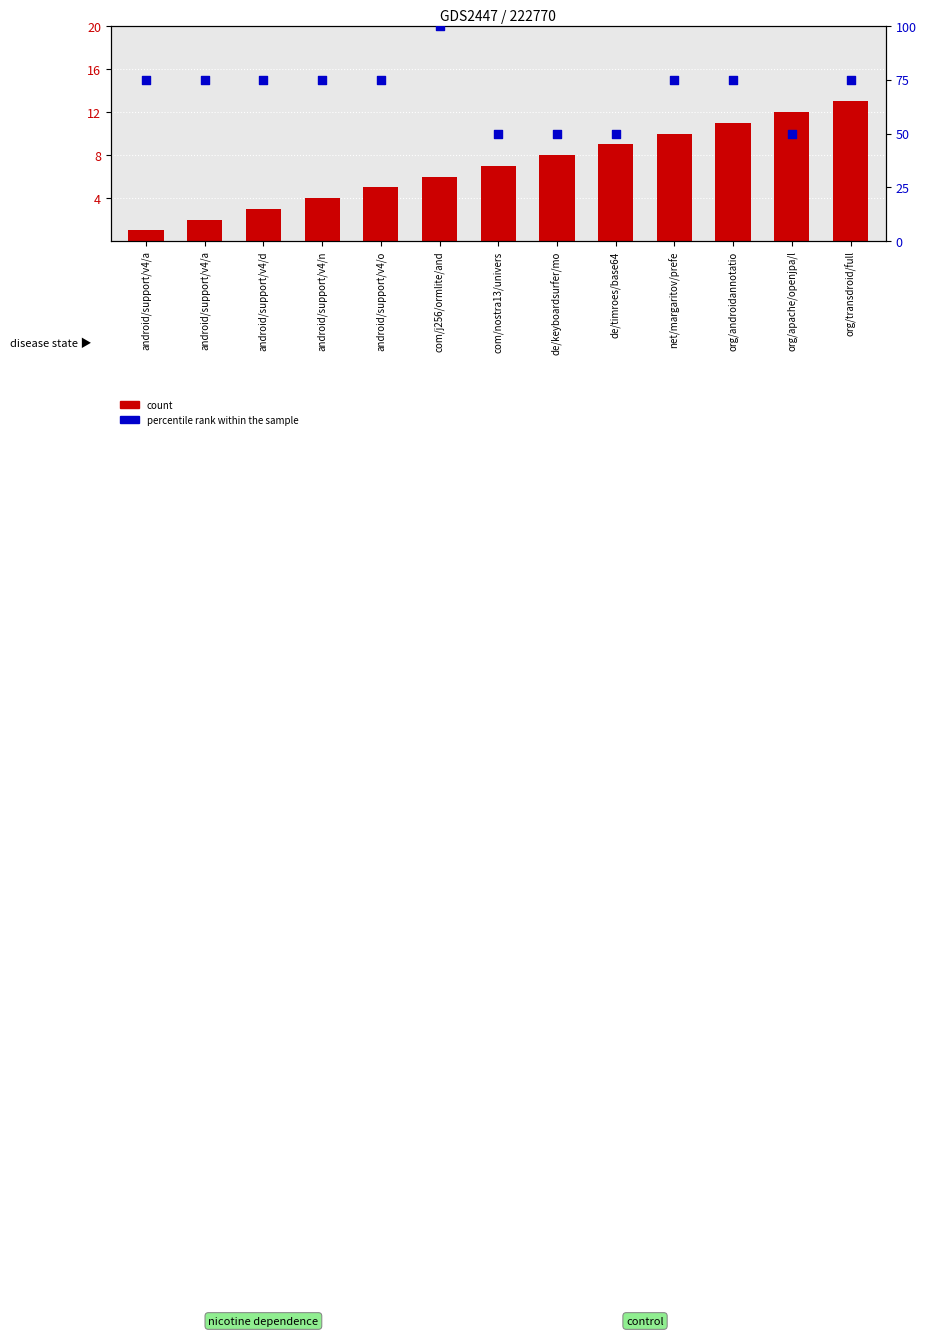

What is the total value across all series at android/support/v4/d?

78